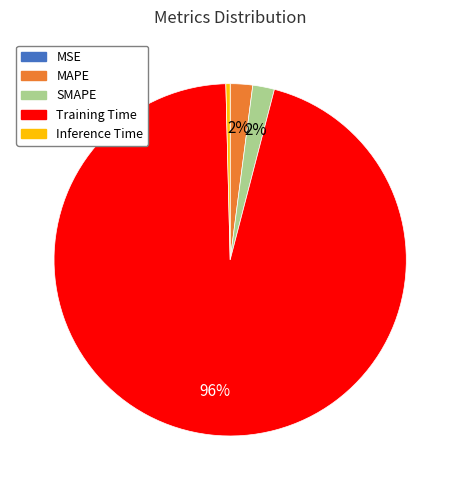

To the nearest percent, what is the average slice percentage?

20%